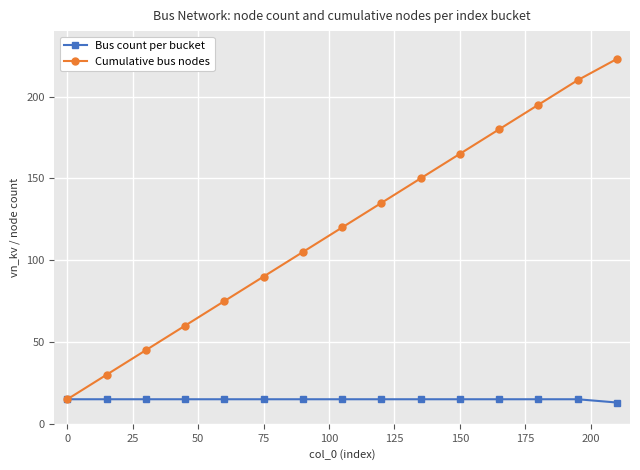

How many distinct data groups are displayed?

2